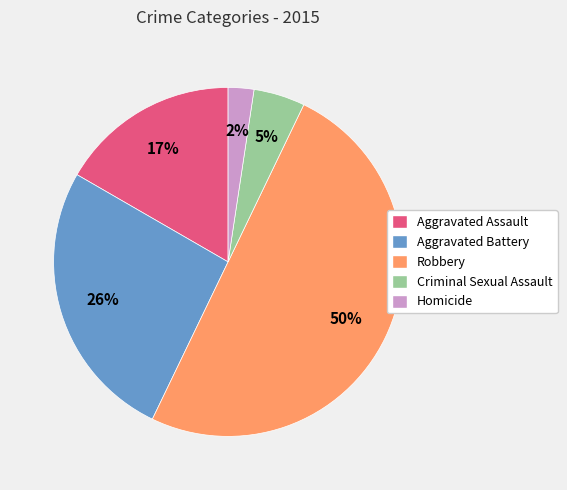

Approximately how many times larger is the value at Robbery compared to Aggravated Battery?

1.9